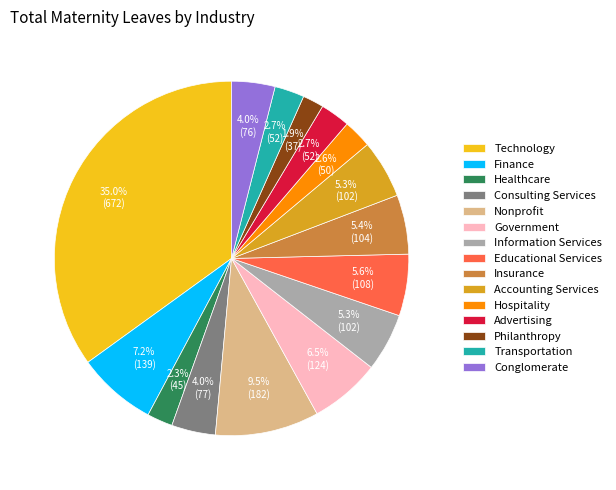

Count the number of slices in the pie.

15